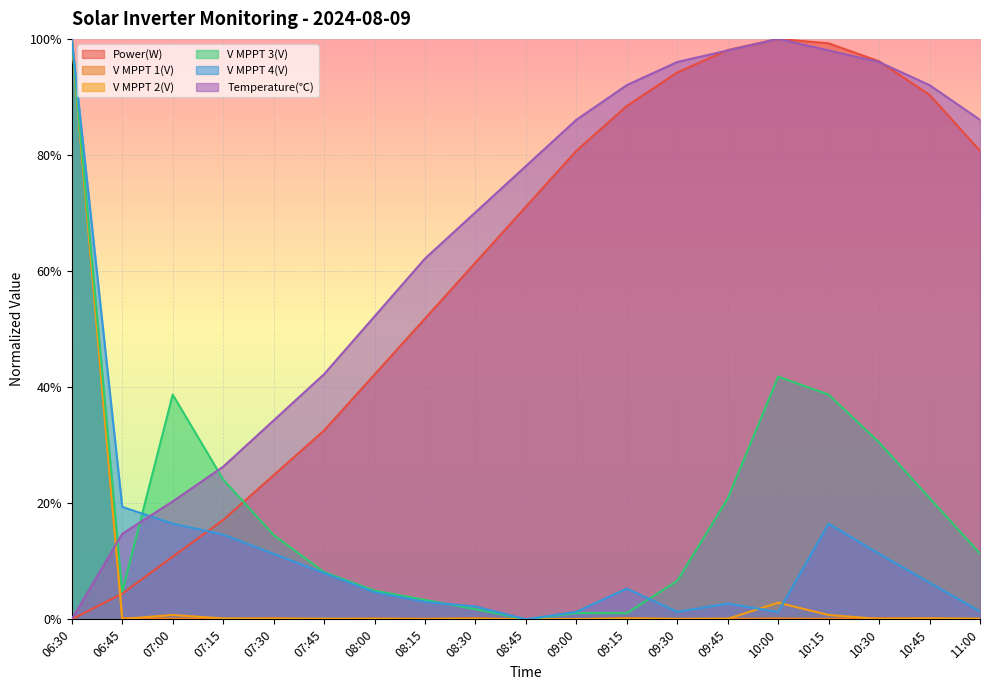

What are all the series names shown in the legend?

Power(W), V MPPT 1(V), V MPPT 2(V), V MPPT 3(V), V MPPT 4(V), Temperature(℃)